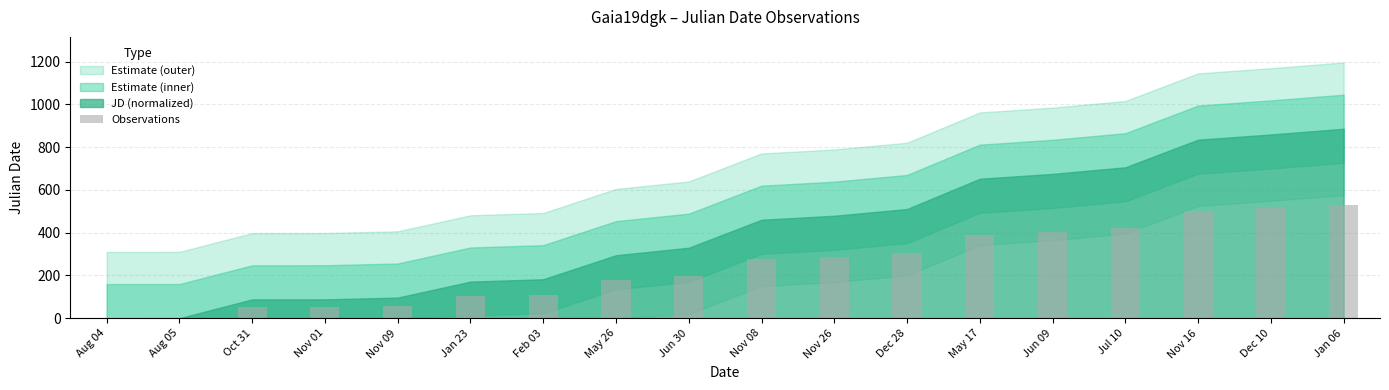

What is the sum of all values?

4386.4